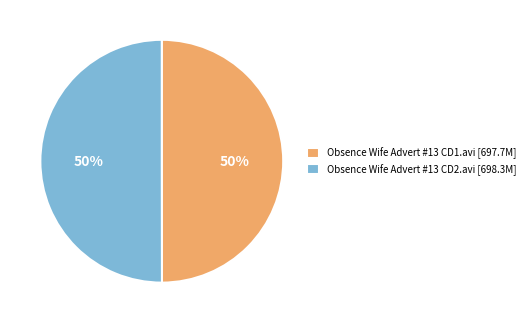

Is it true that Obsence Wife Advert #13 CD2.avi is 43% of the pie?

False